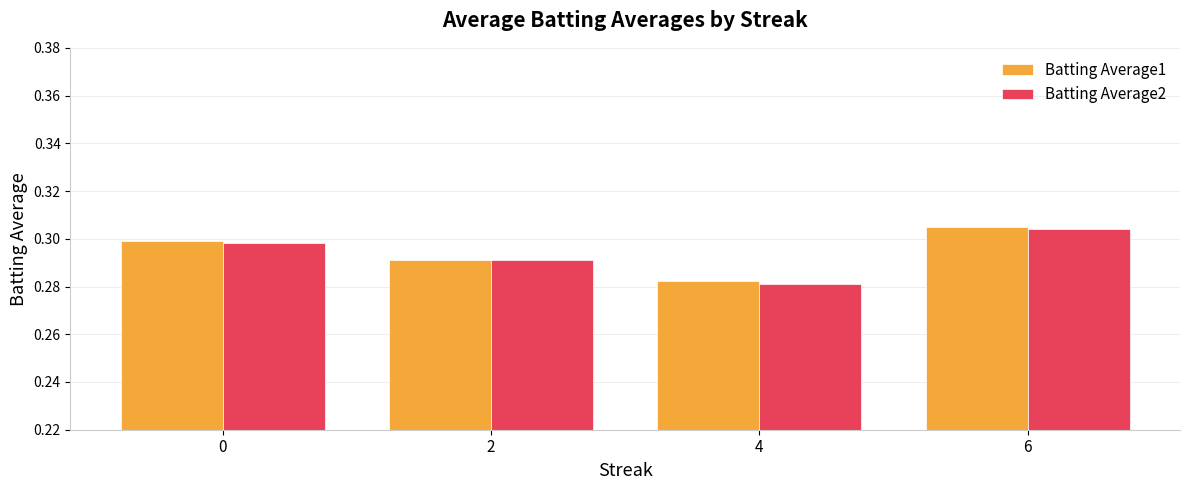

Count the number of categories in the chart.

4